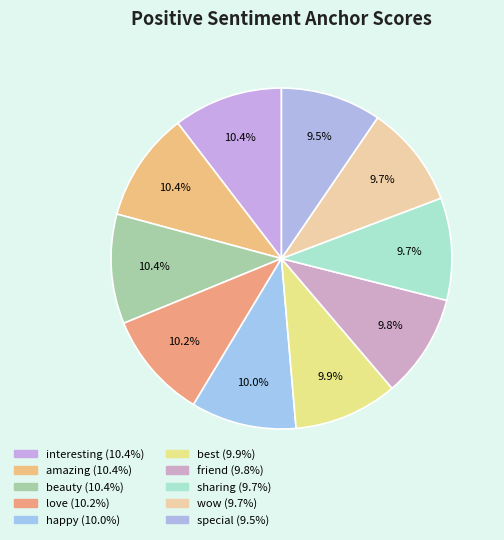

Rank the categories by value from lowest to highest.

special, sharing, wow, friend, best, happy, love, interesting, amazing, beauty